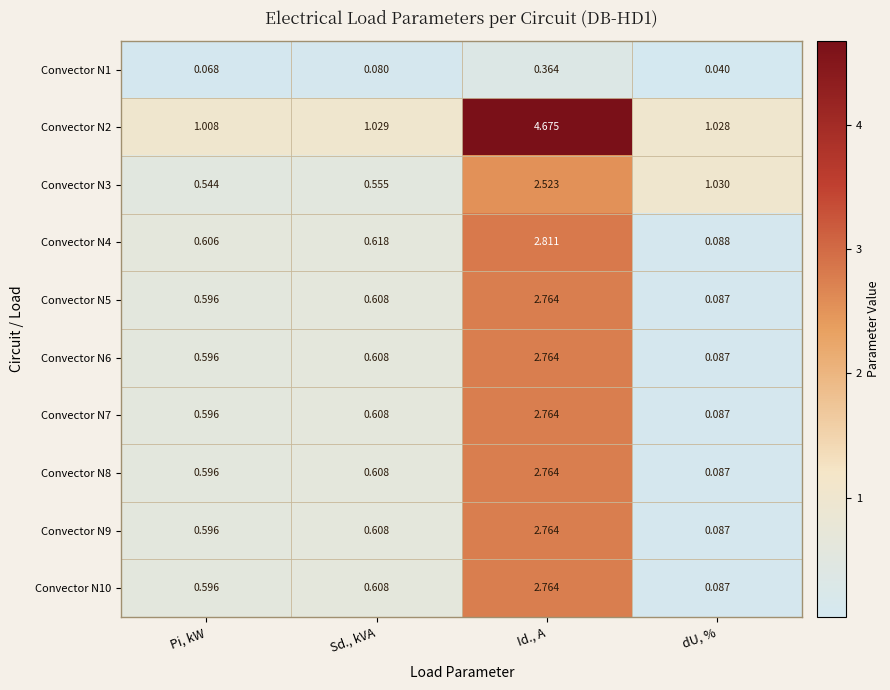

Which label corresponds to the largest value in the chart?

Id., A